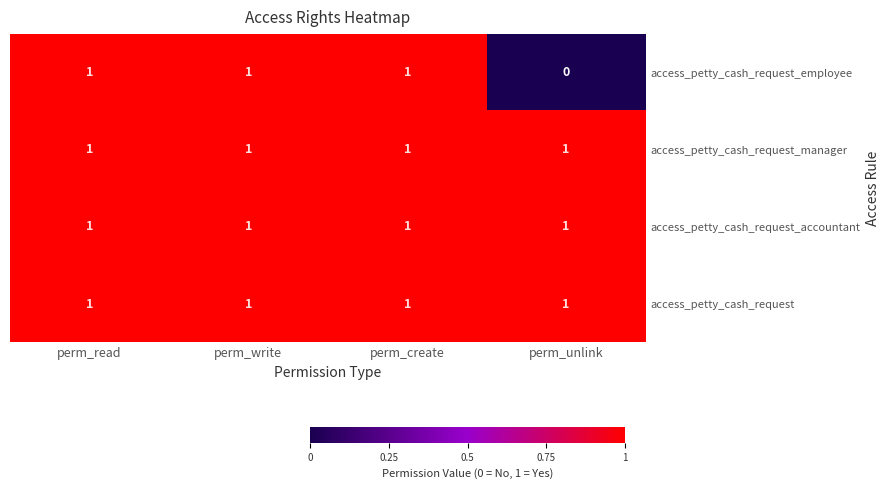

True or false: access_petty_cash_request has a value of 0 at perm_read.

False